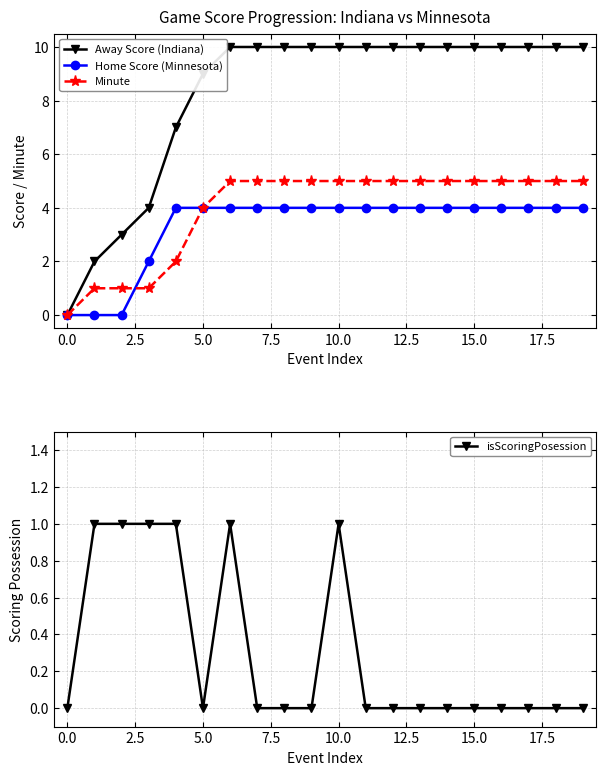

Is it true that Home Score (Minnesota) equals 4 at 15.0?

True